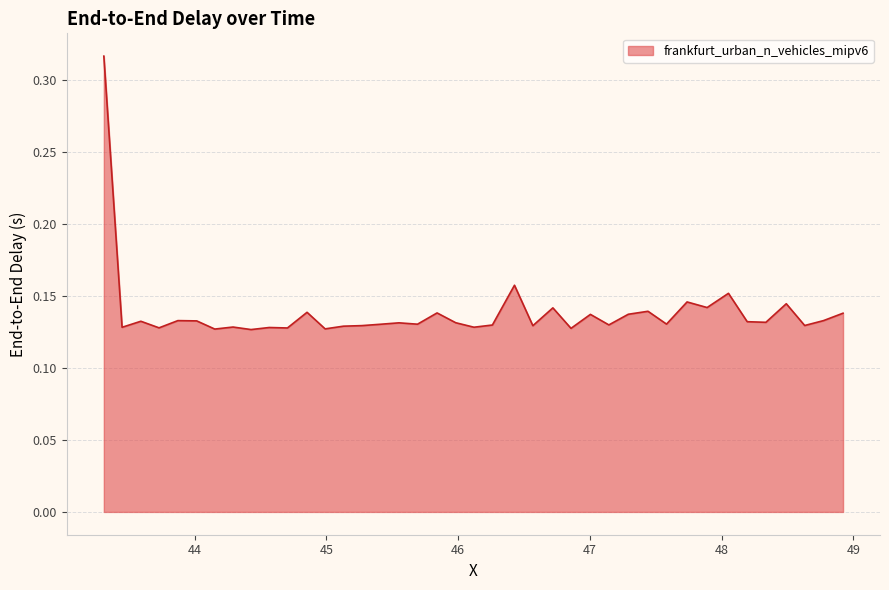

What is the maximum value shown in the chart?

0.3